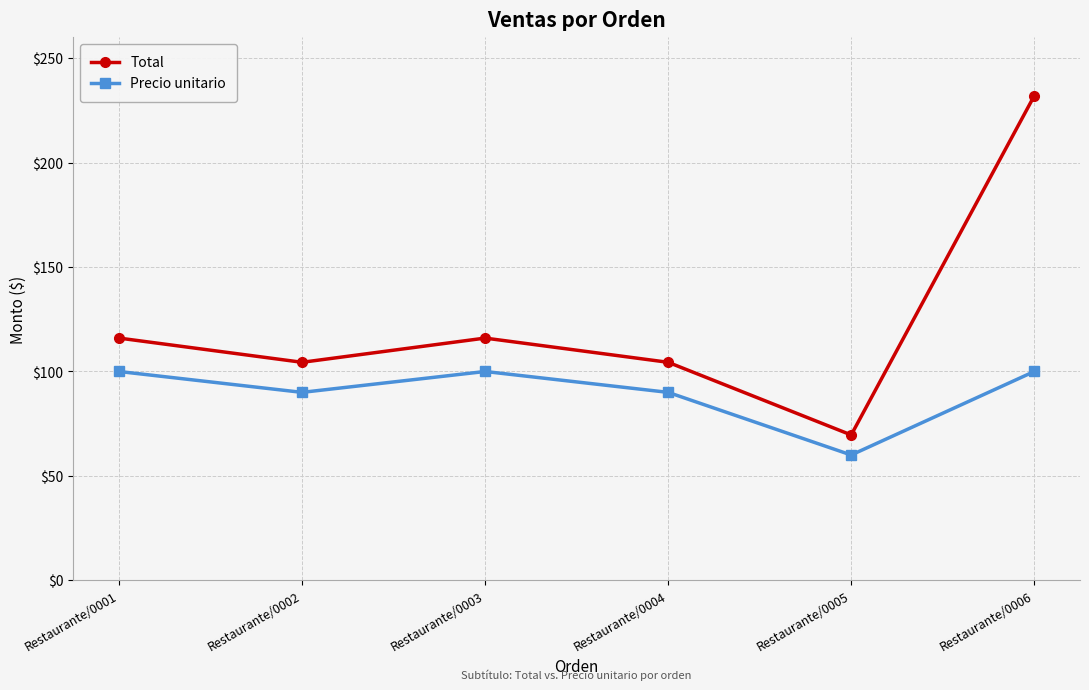

Which series changed the most between Restaurante/0002 and Restaurante/0003?

Total